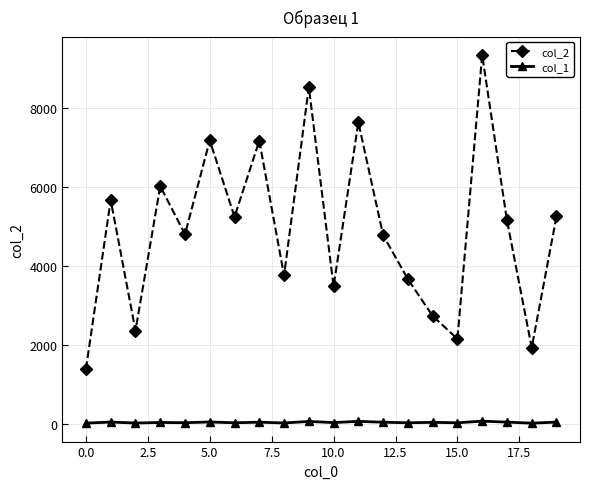

True or false: col_1 and col_2 cross at least once.

False